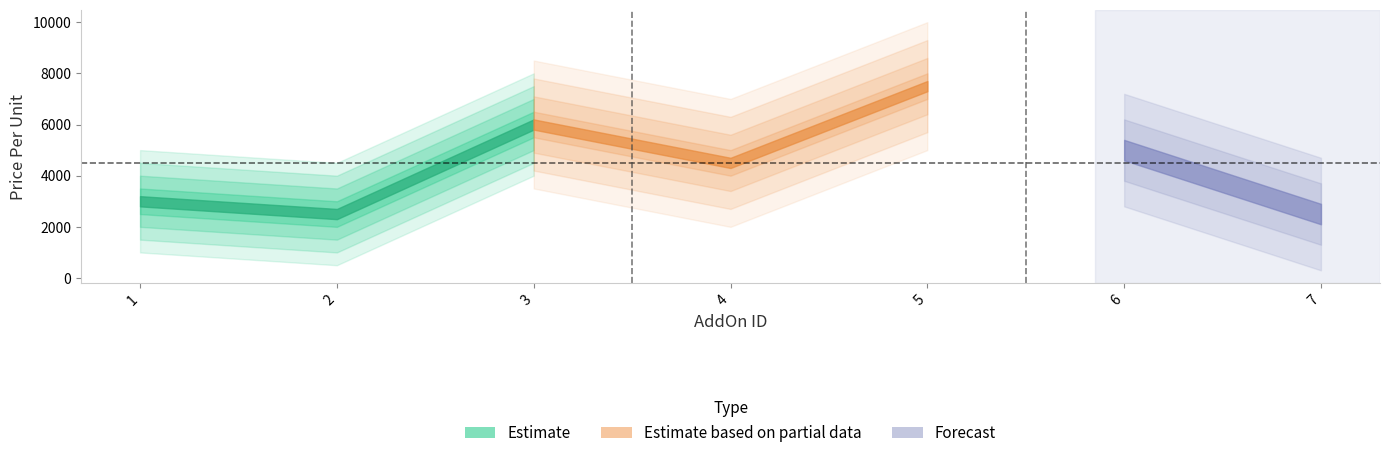

List the labels in order of value, largest first.

5, 3, 6, 4, 1, 2, 7